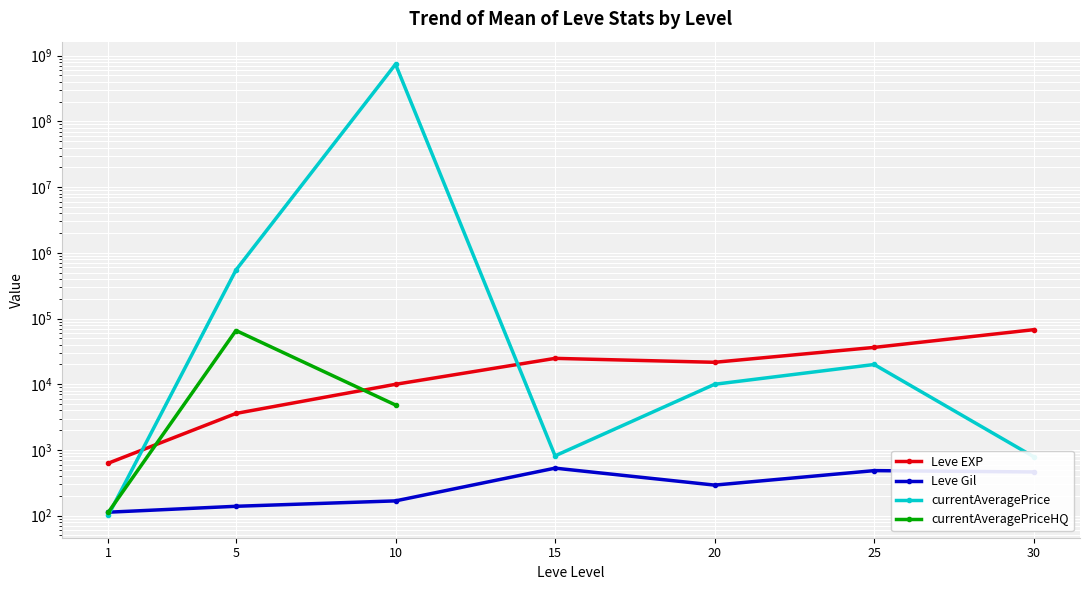

Which category has the lowest value in the currentAveragePrice series?

1